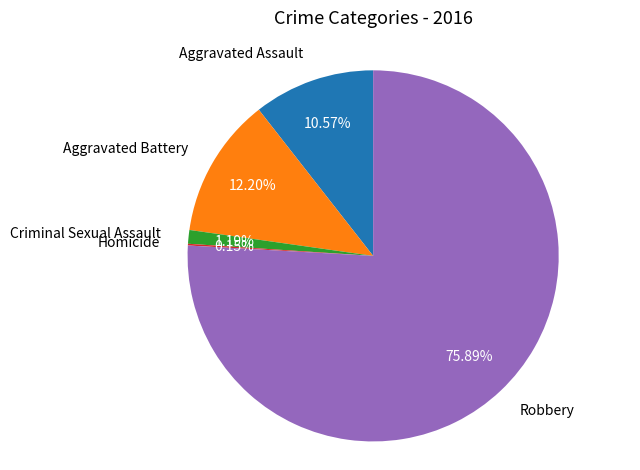

Is Robbery the majority of the pie?

Yes